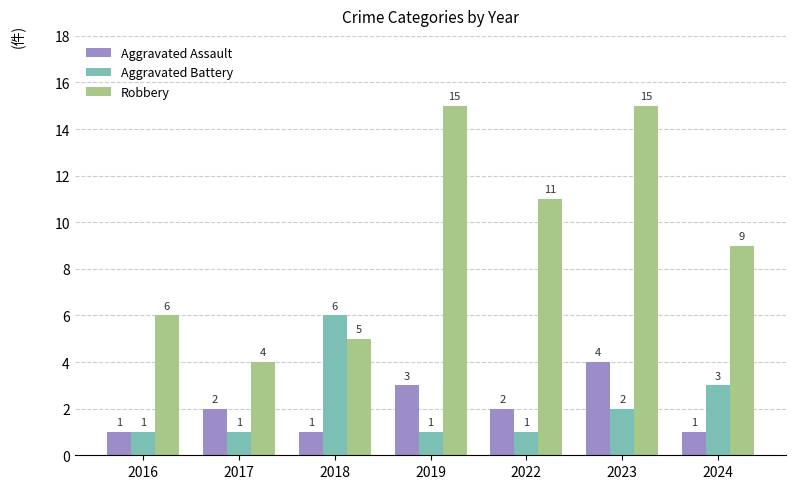

At which label does Aggravated Battery reach its peak?

2018